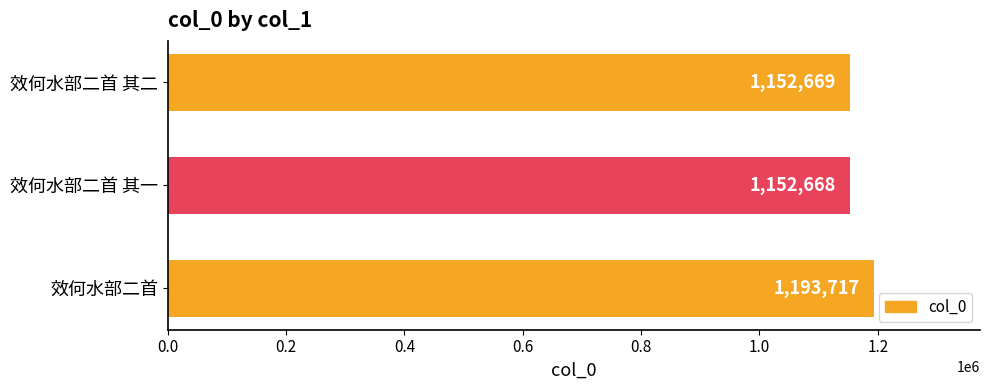

At which label is the value closest to 1173192?

效何水部二首 其二